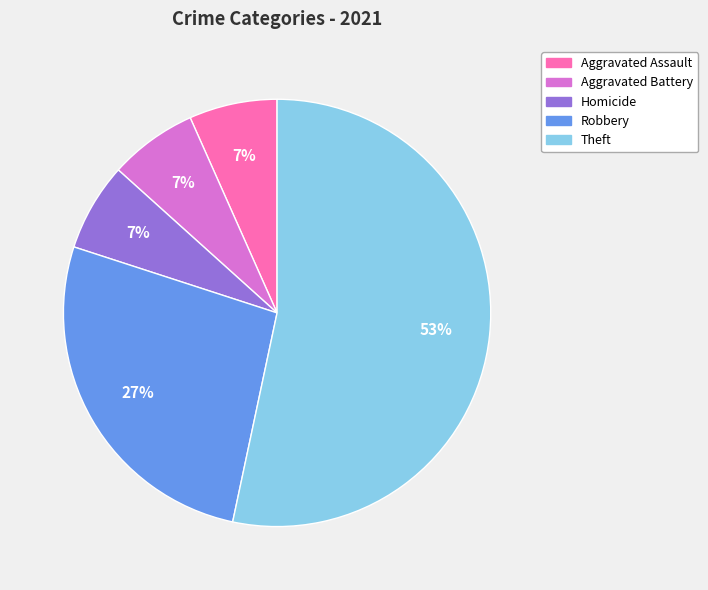

Between Aggravated Battery and Theft, which is larger?

Theft